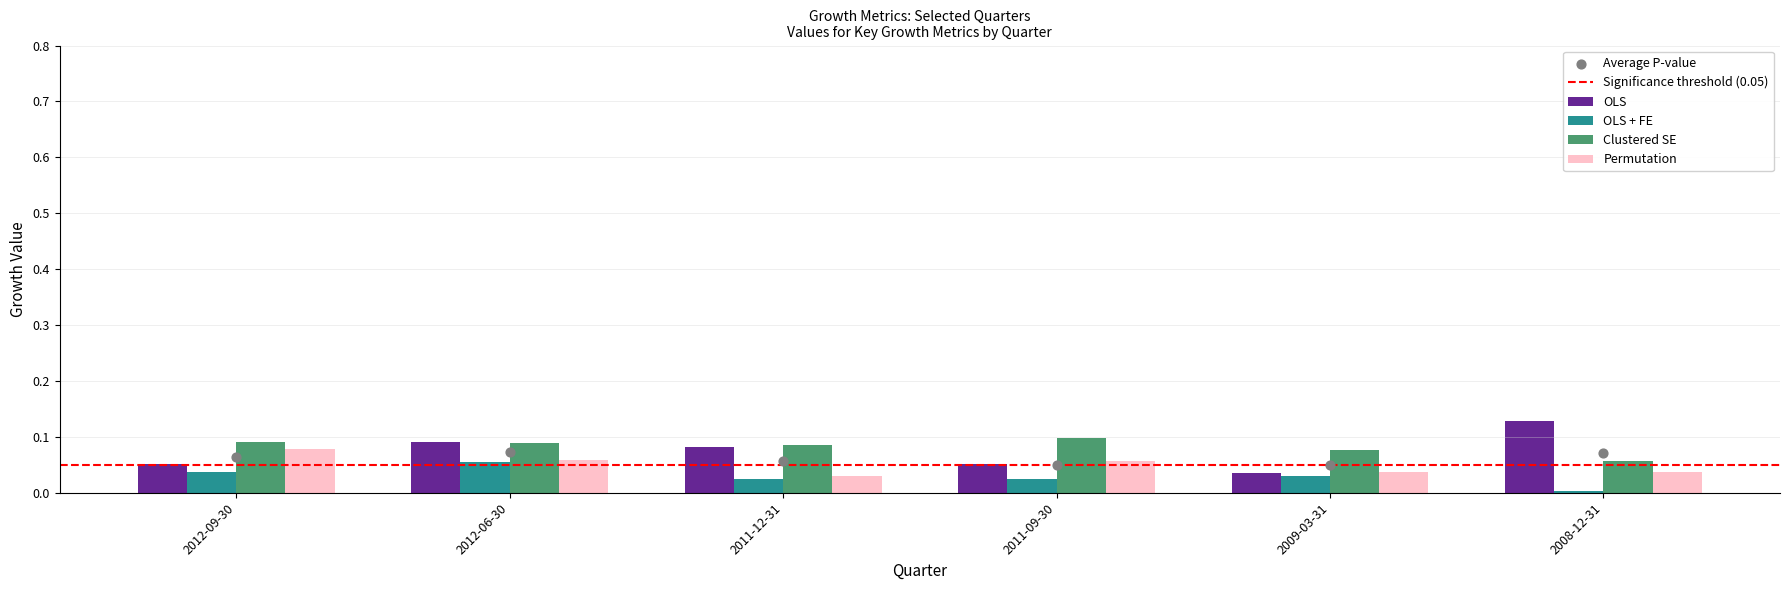

Is the value of Clustered SE at 2012-09-30 greater than the value of Permutation at 2011-12-31?

Yes